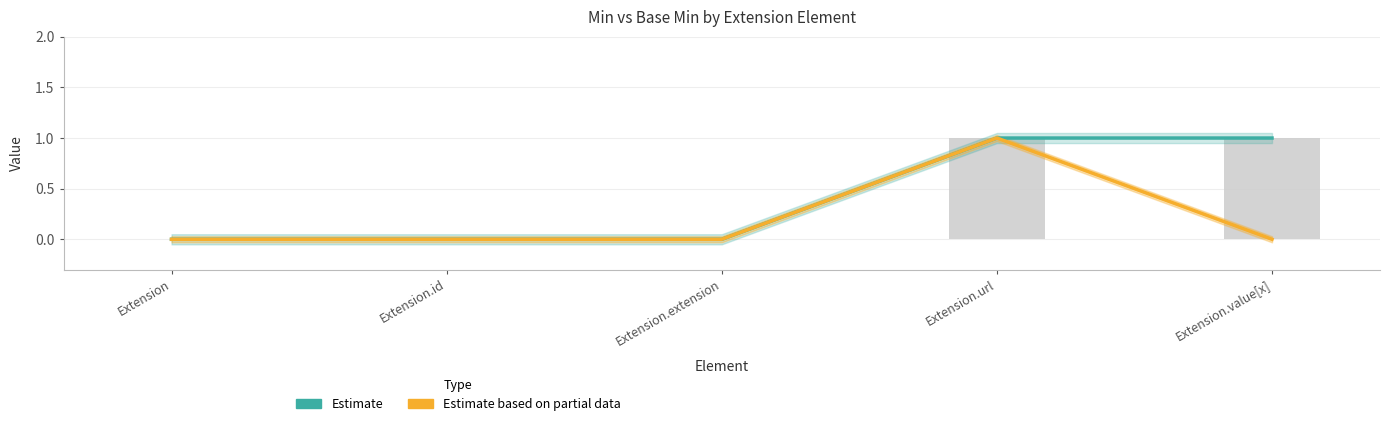

Which category has the highest value in the Estimate series?

Extension.url